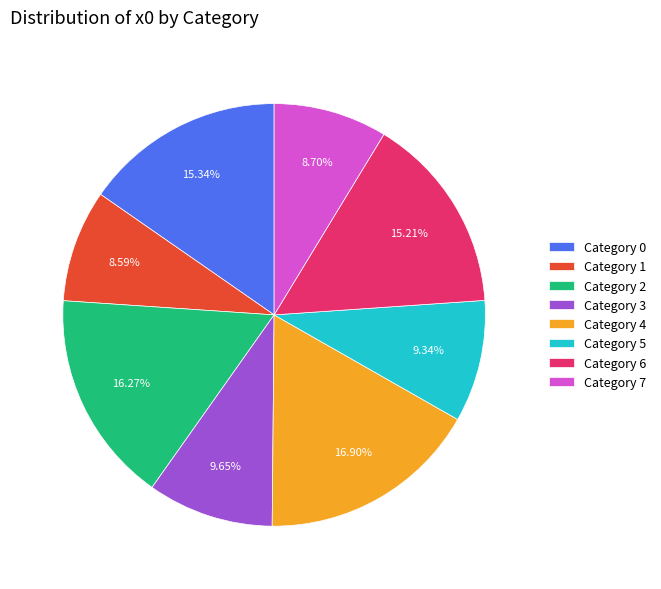

Between Category 3 and Category 1, which is larger?

Category 3